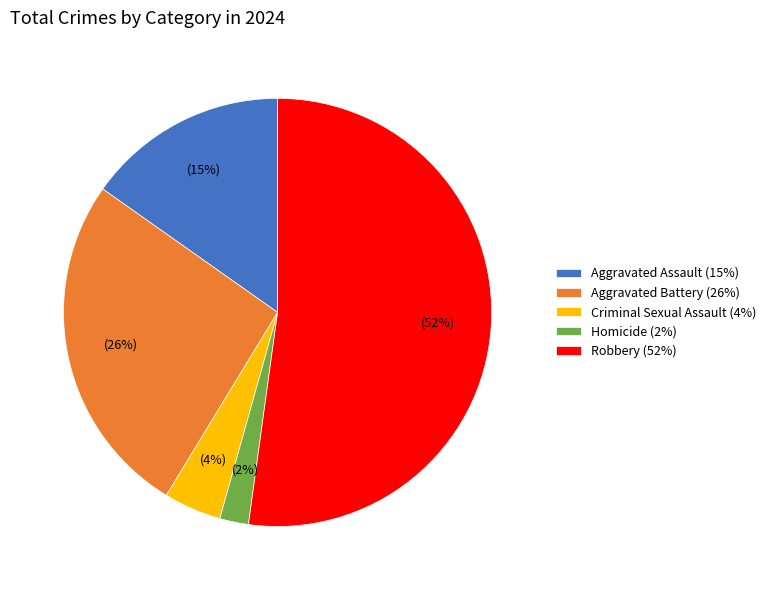

True or false: Aggravated Assault accounts for 27% of the total.

False